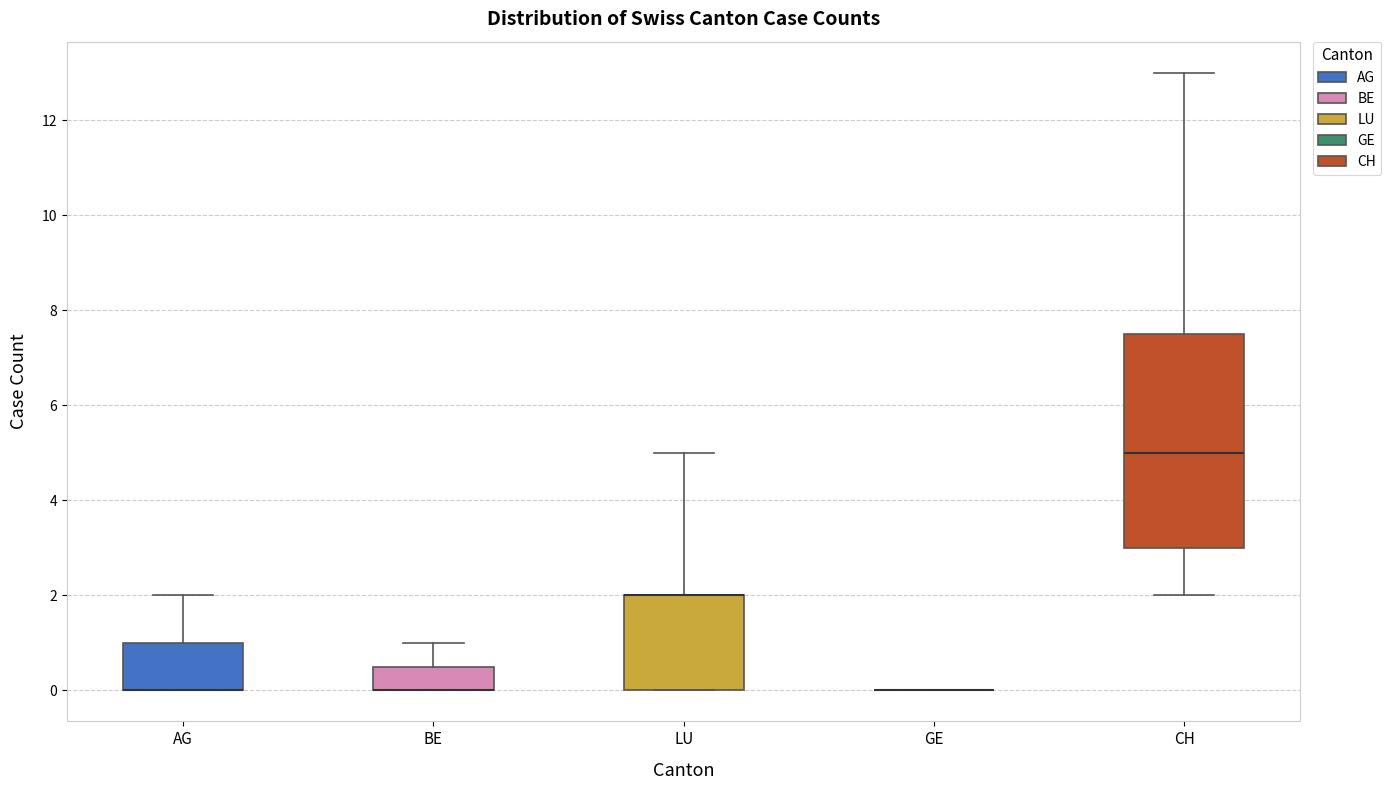

Where is the lower edge of the box for LU on the y-axis? The values are not printed on the chart, so give them approximately, as read against the axis.

0.0